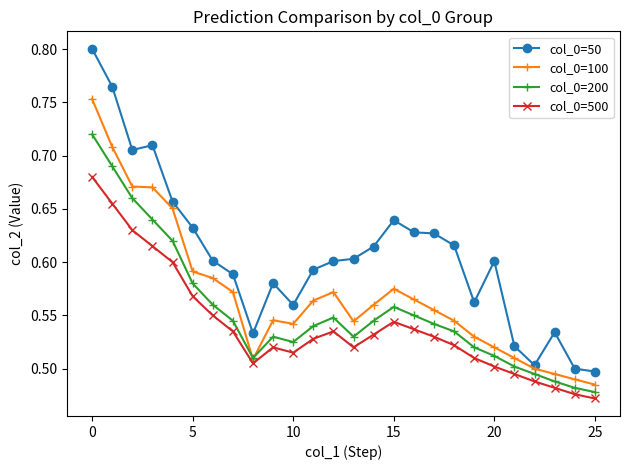

How many lines are shown in the chart?

4